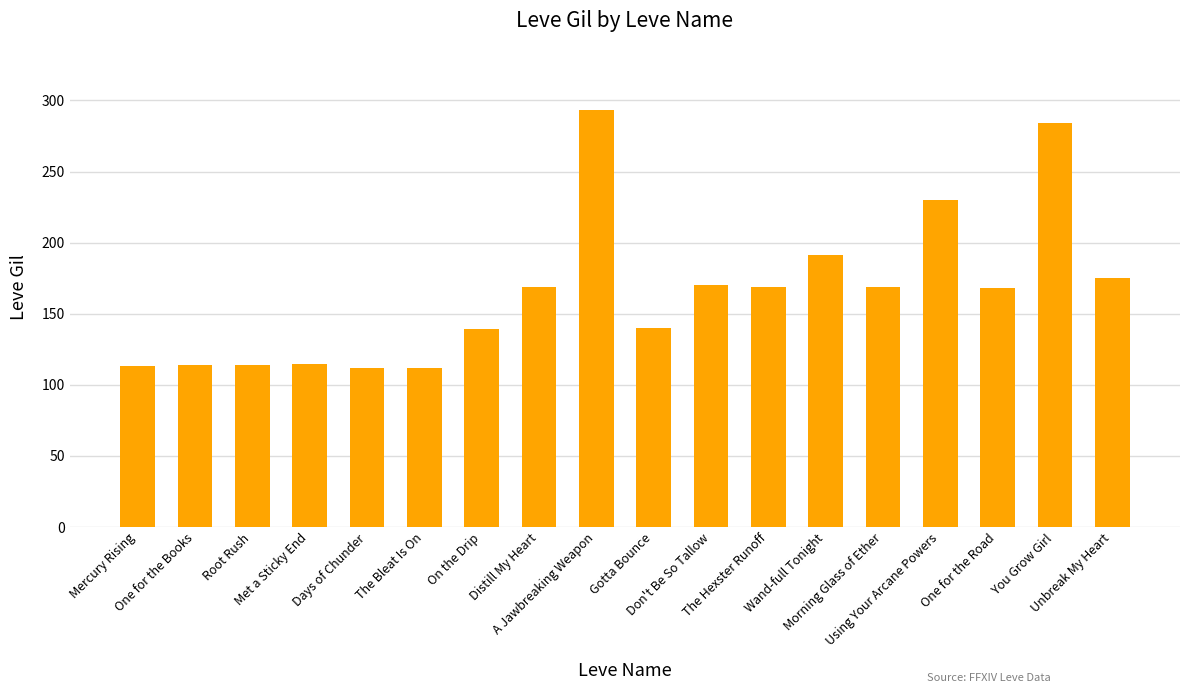

What is the greatest value displayed?

293